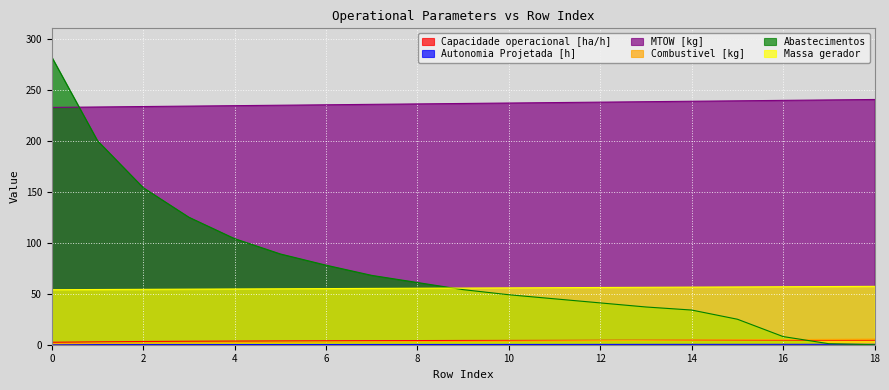

What value does the Combustivel [kg] series have at 17?

5.2